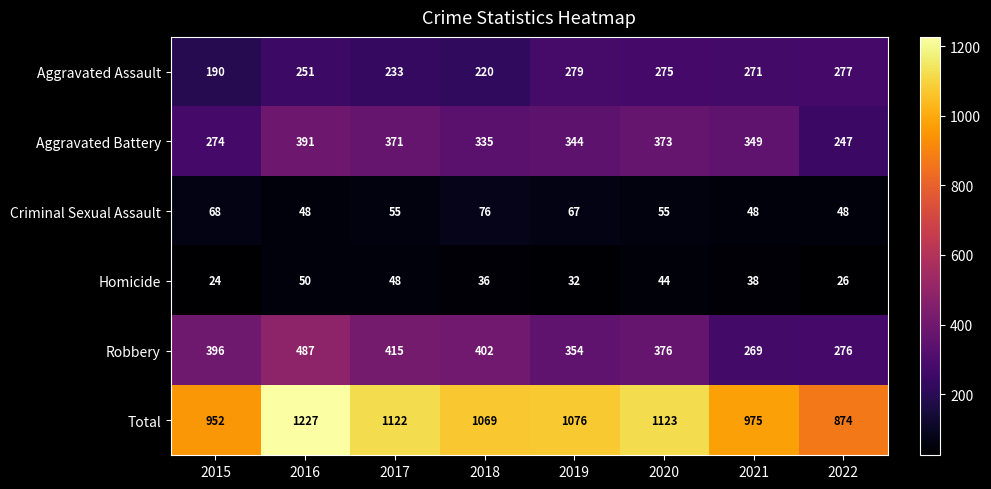

Which category has the highest value across all series?

2016